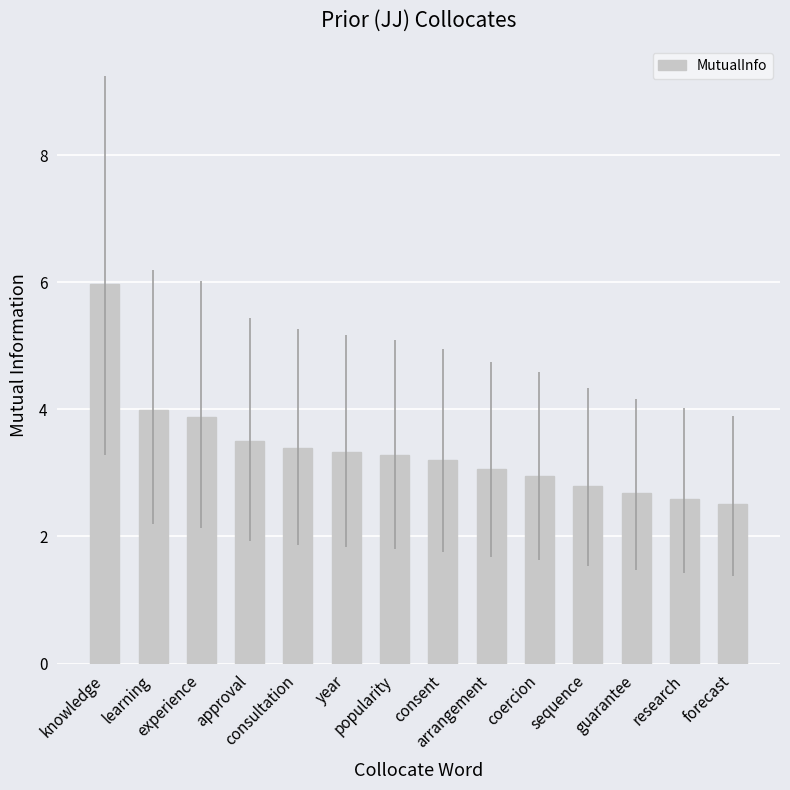

Is it true that the value at popularity is 3.3?

True